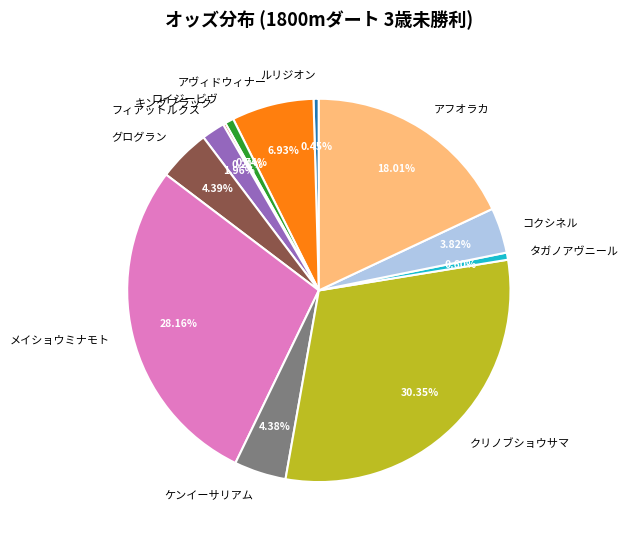

Does ルリジオン represent more than half of the total?

No